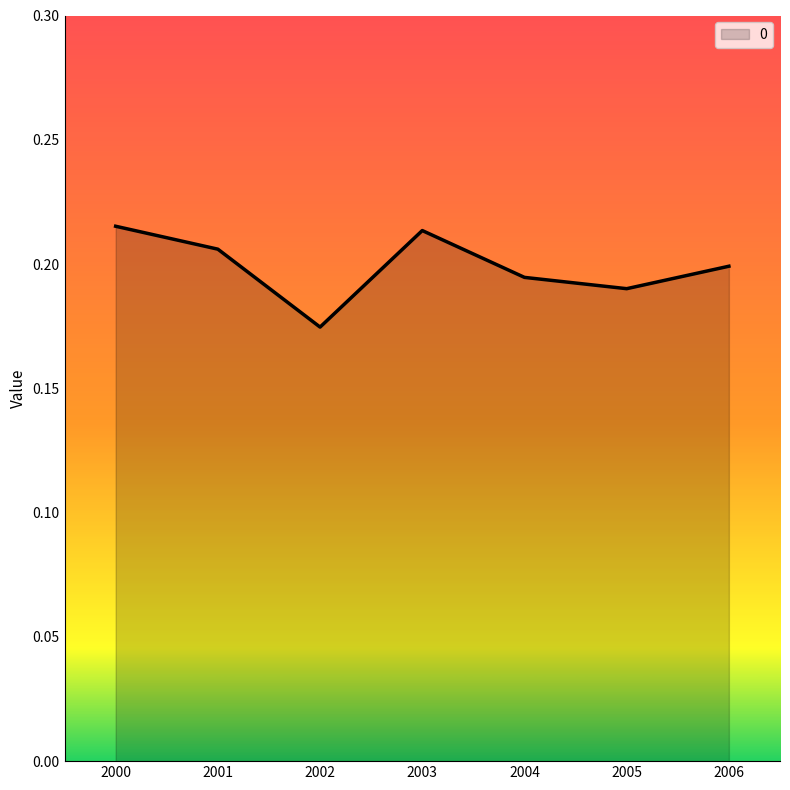

What is the sum of the values at 2004 and 2006?

0.4